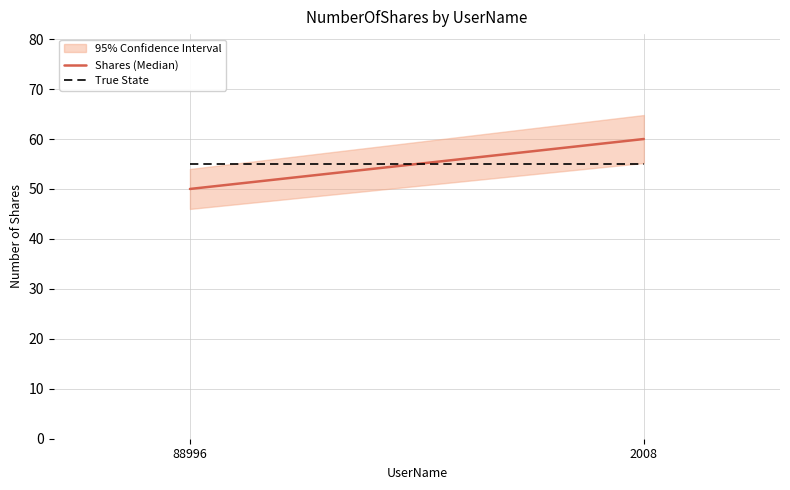

At which label does True State reach its peak?

88996